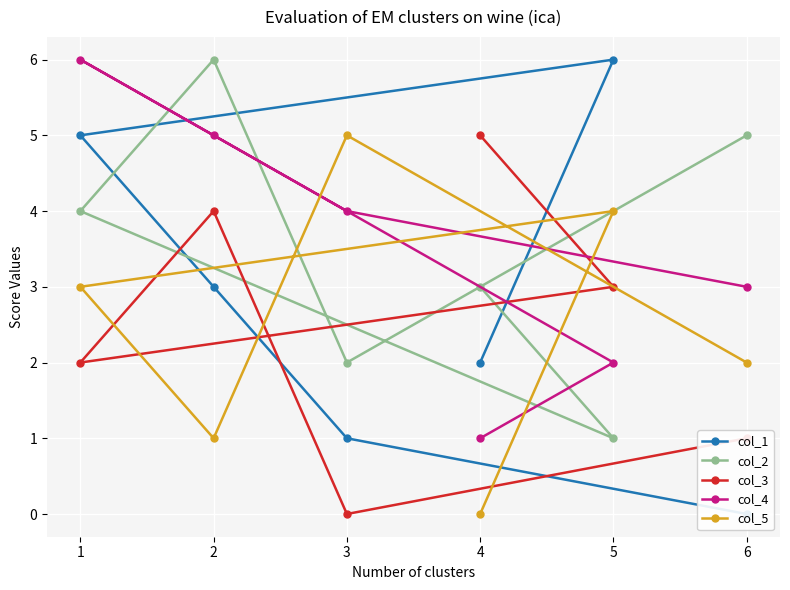

Is the value of col_3 at 5 greater than the value of col_4 at 4?

Yes